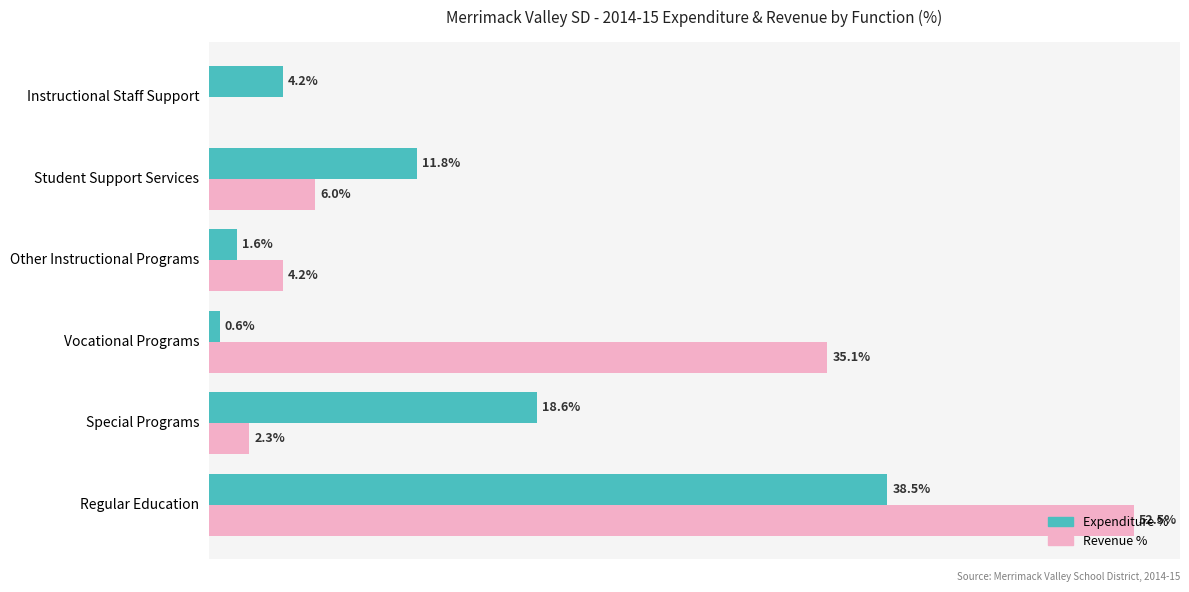

Which series changed the most between Vocational Programs and Other Instructional Programs?

Revenue %